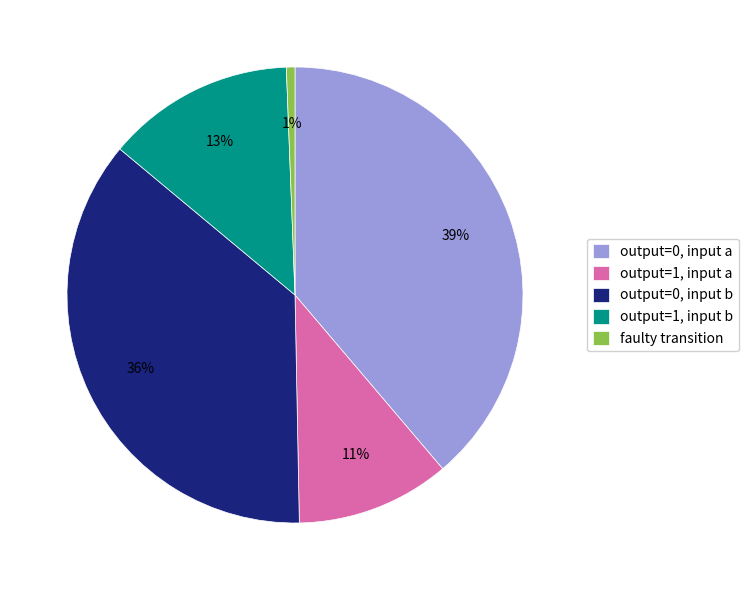

What is the ratio of the value at output=1, input a to the value at output=0, input a?

0.3